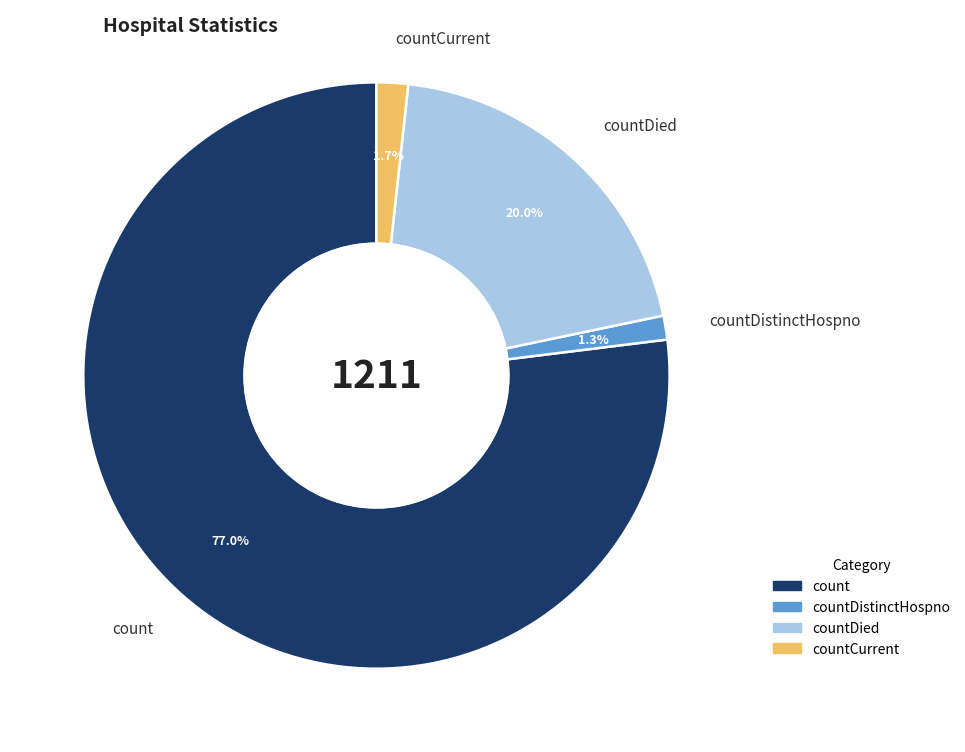

To the nearest percent, what is the average slice percentage?

25%